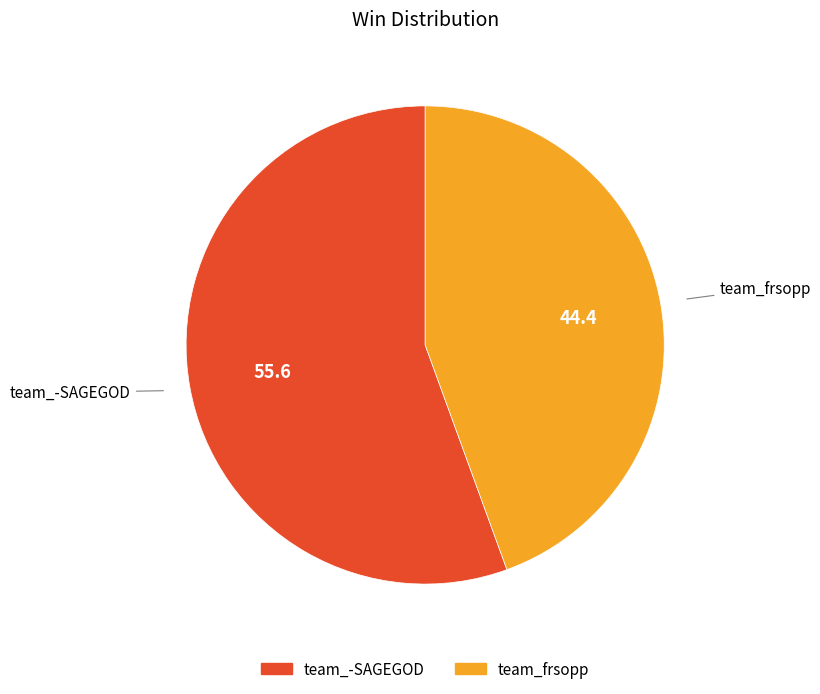

Is the sum of team_frsopp and team_-SAGEGOD greater than half?

Yes